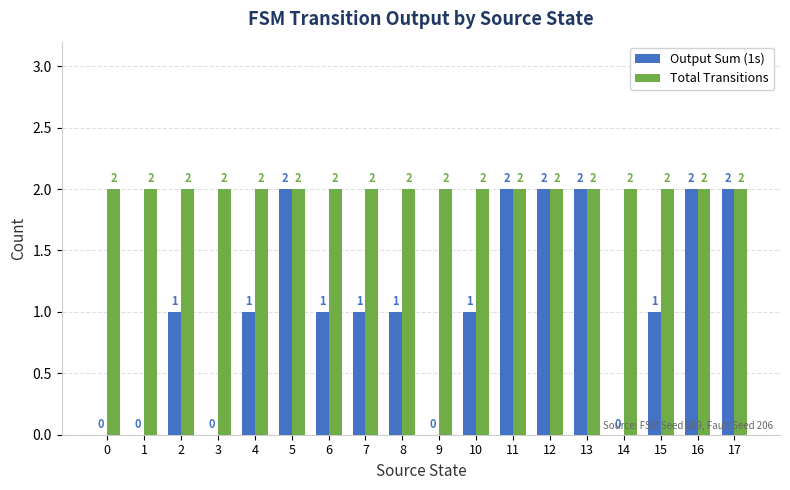

Reading left to right, what are all the values shown in this chart?

Output Sum (1s): 0	0	1	0	1	2	1	1	1	0	1	2	2	2	0	1	2	2
Total Transitions: 2	2	2	2	2	2	2	2	2	2	2	2	2	2	2	2	2	2